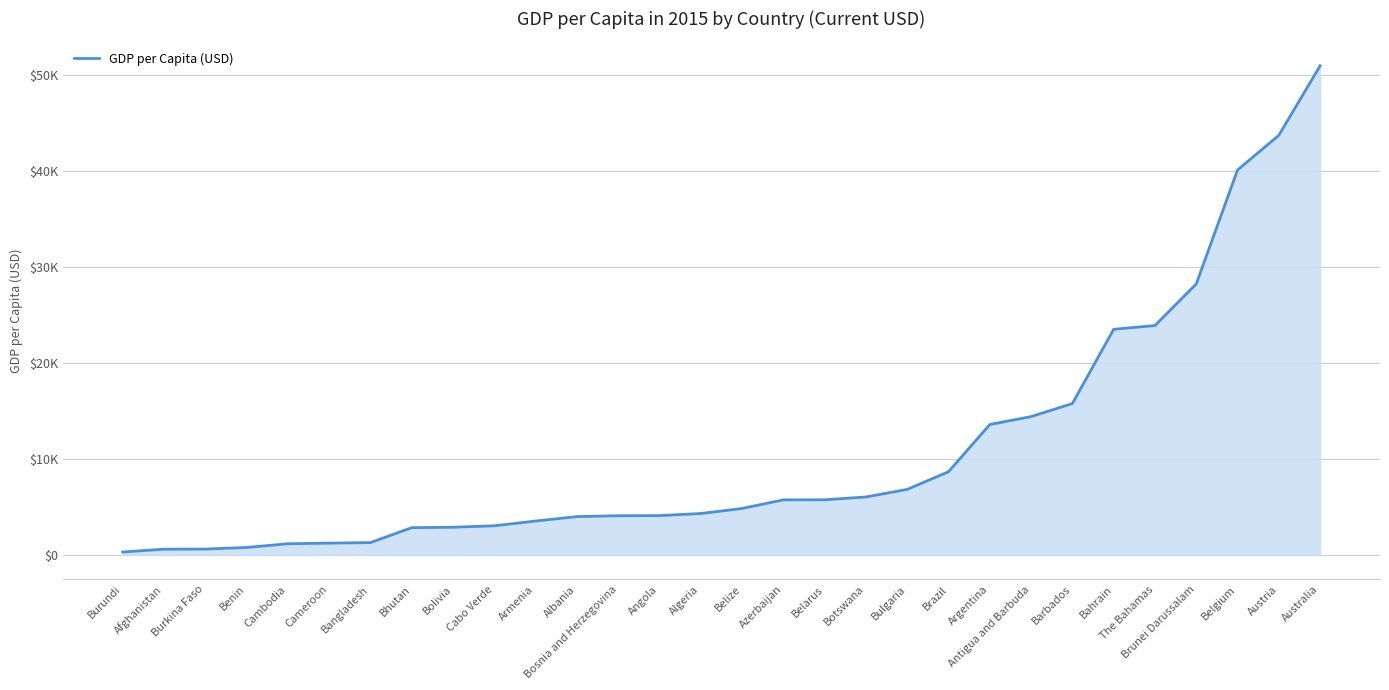

Where does the data first go above 4841?

Belize